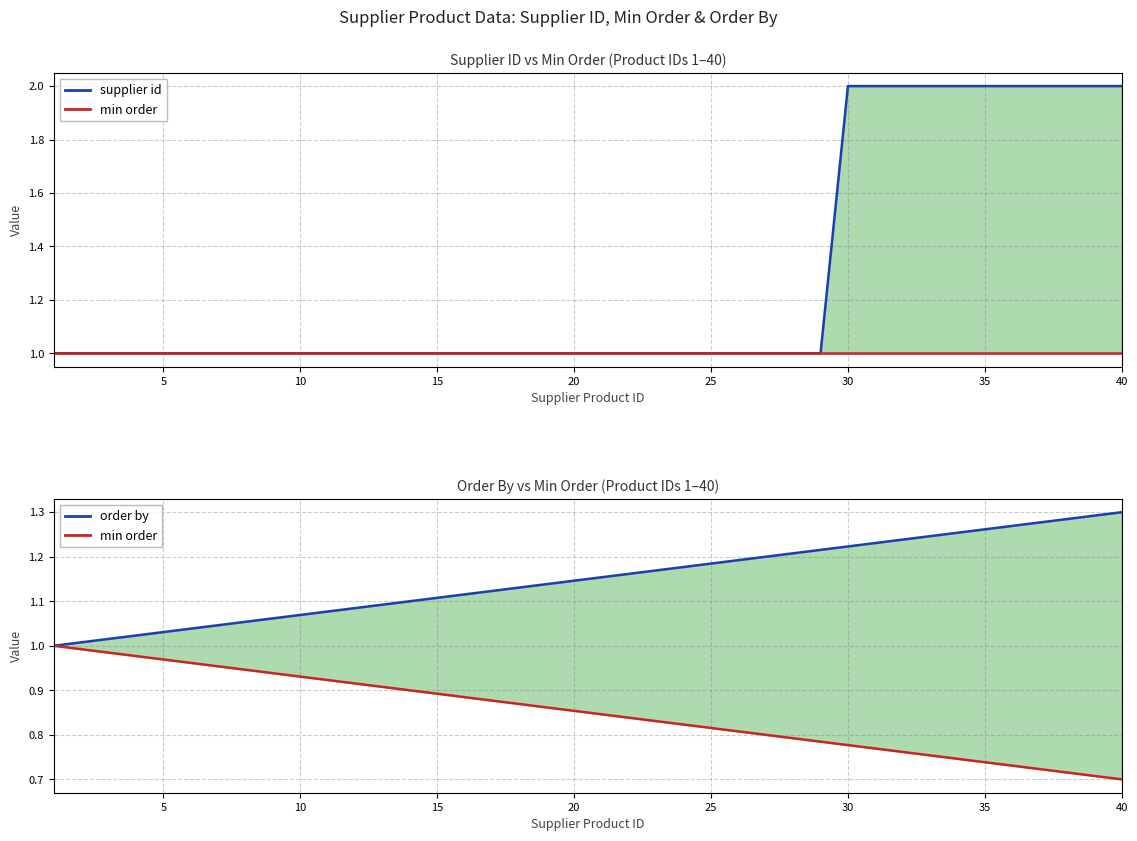

Does the chart display data point markers on the line(s)?

No